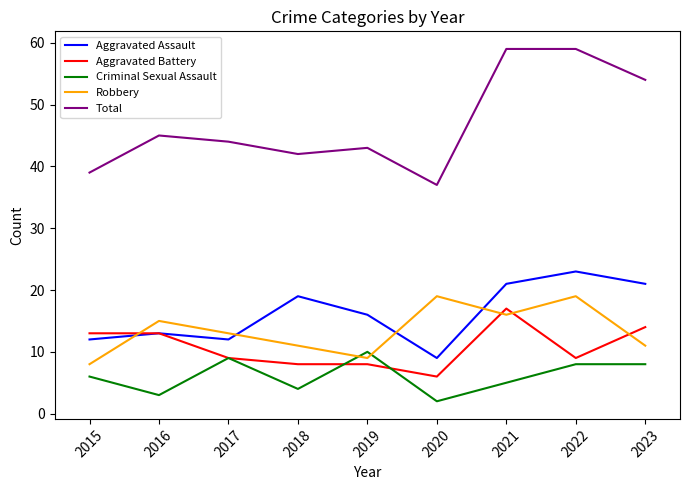

At which label does Aggravated Assault first exceed 16?

2018